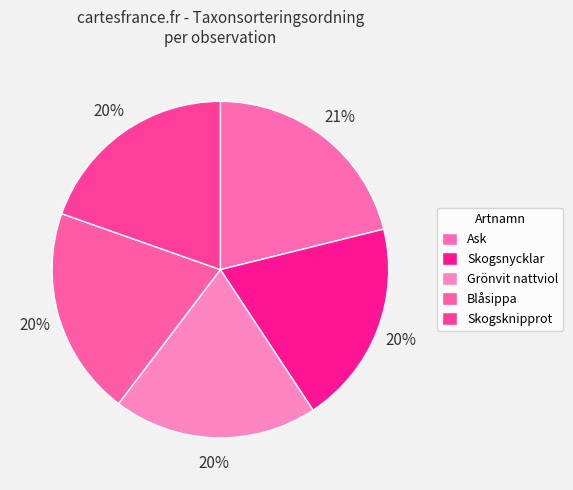

How many slices are in this pie chart?

5